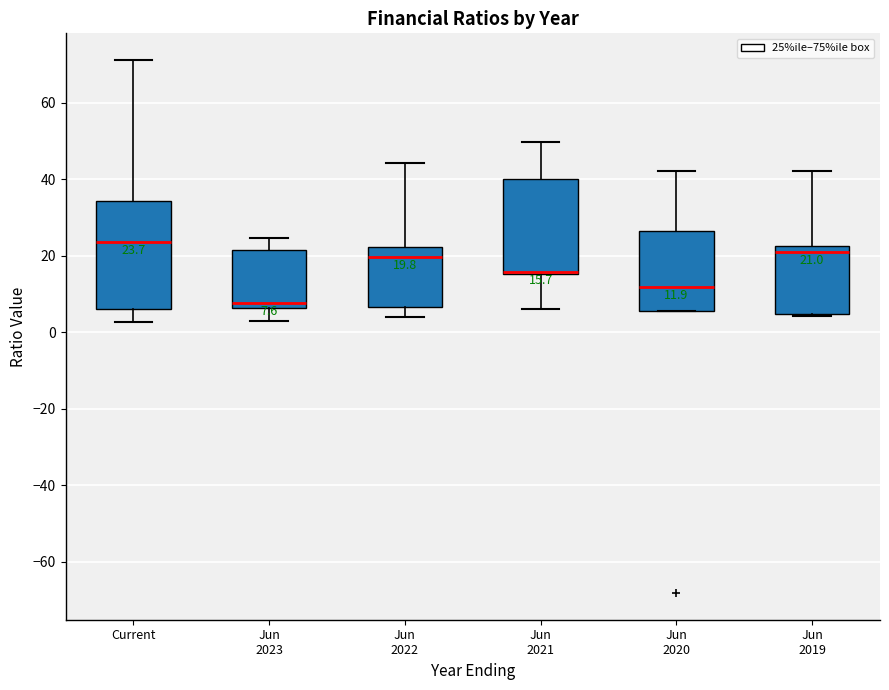

Which box is the tallest, from its lower edge to its upper edge?

Current